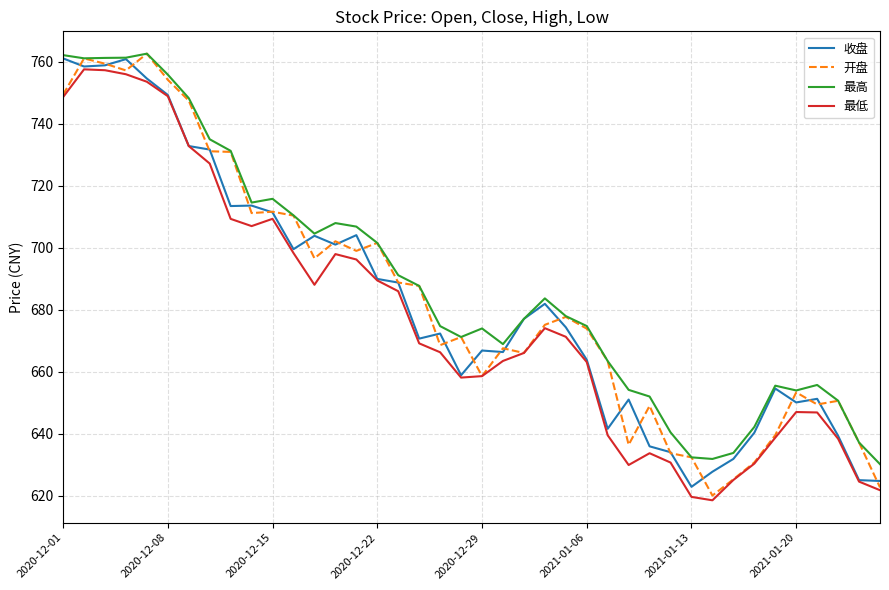

What is the minimum value shown in the chart?

618.5